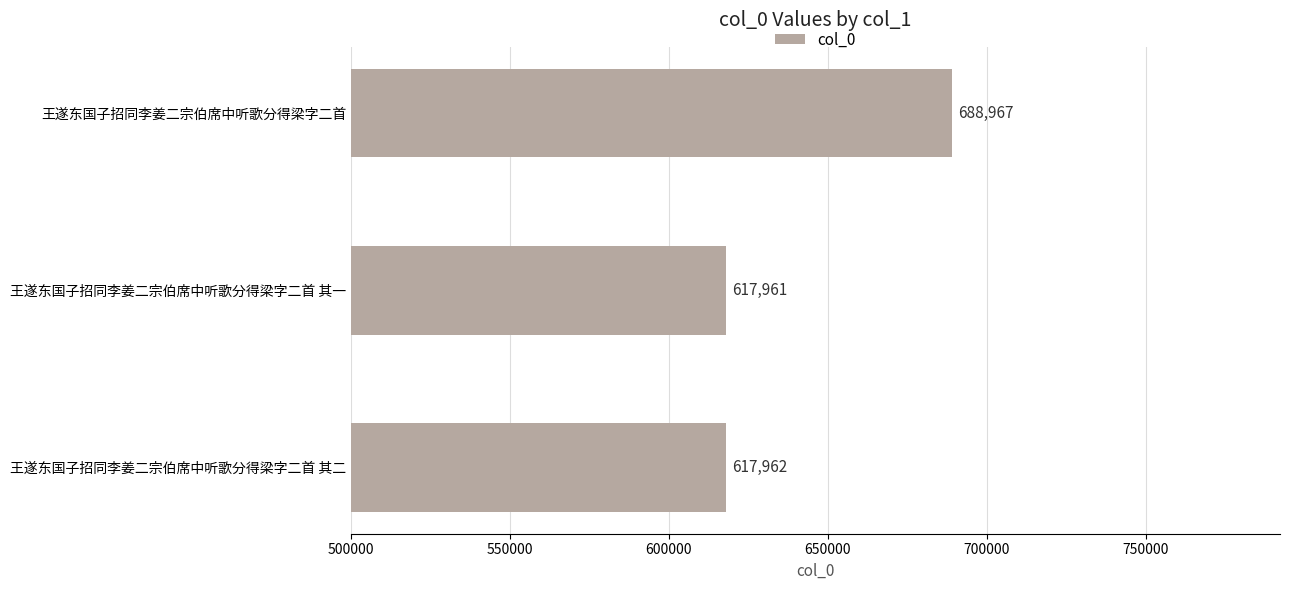

Reading bottom to top, list all the values displayed in this chart.

617962	617961	688967